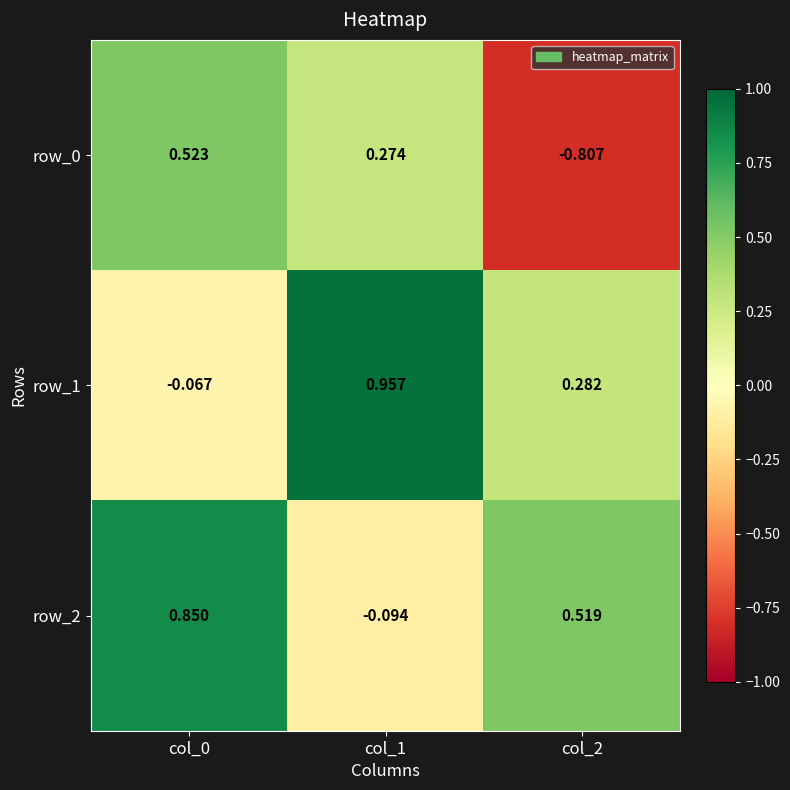

Rank the categories by row_0 value from highest to lowest.

col_0, col_1, col_2